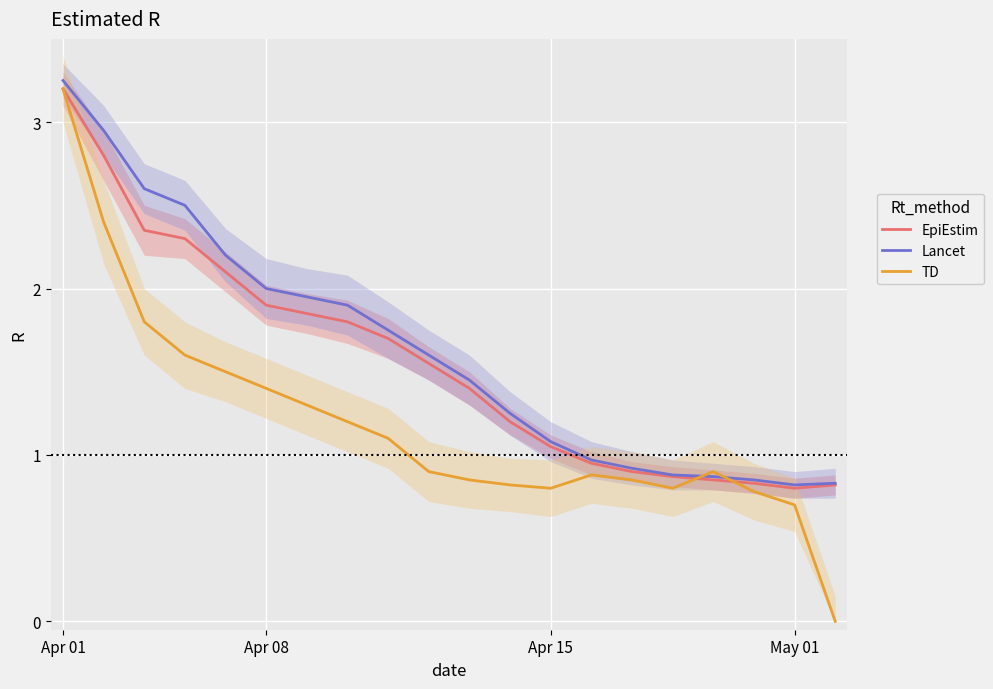

What is the total value across all series at 8?

4.5